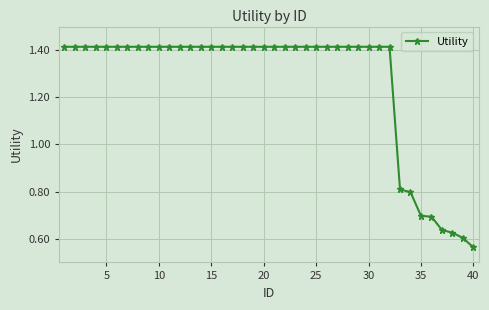

How many lines are shown in the chart?

1